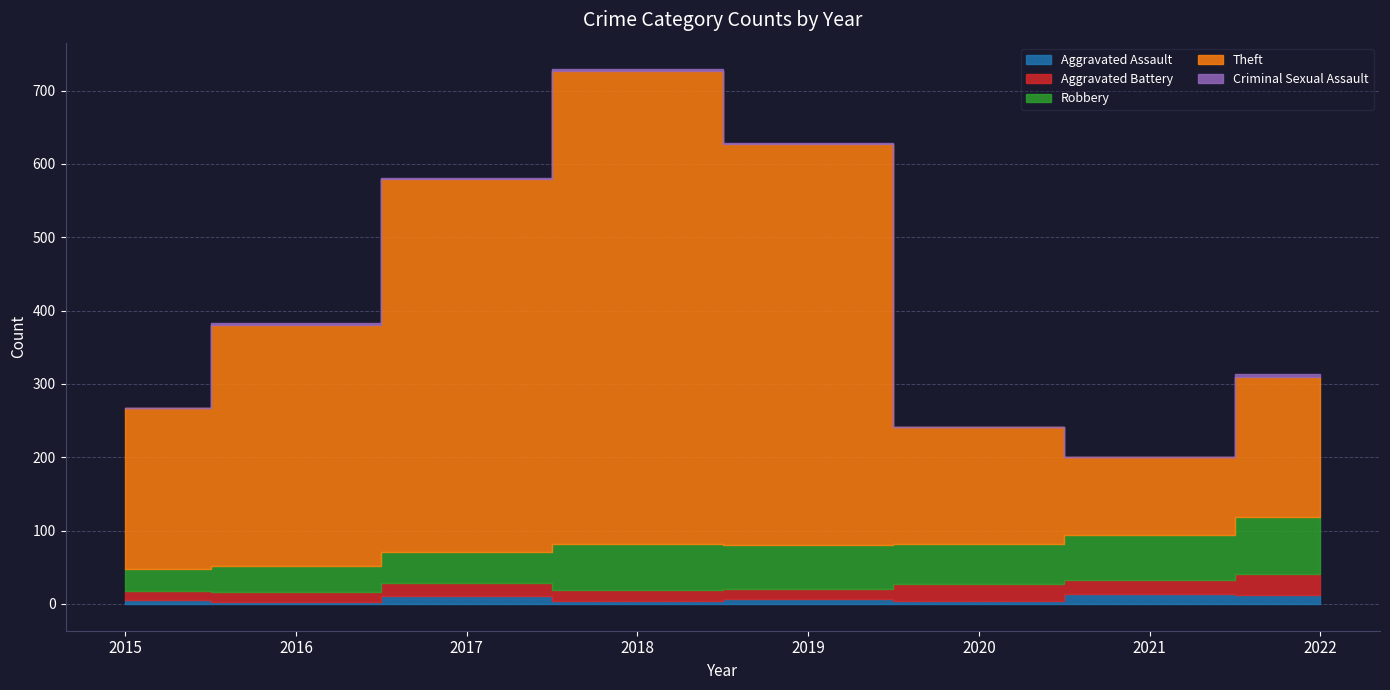

In Aggravated Assault, how many points are lower than both neighbors (excluding endpoints)?

3